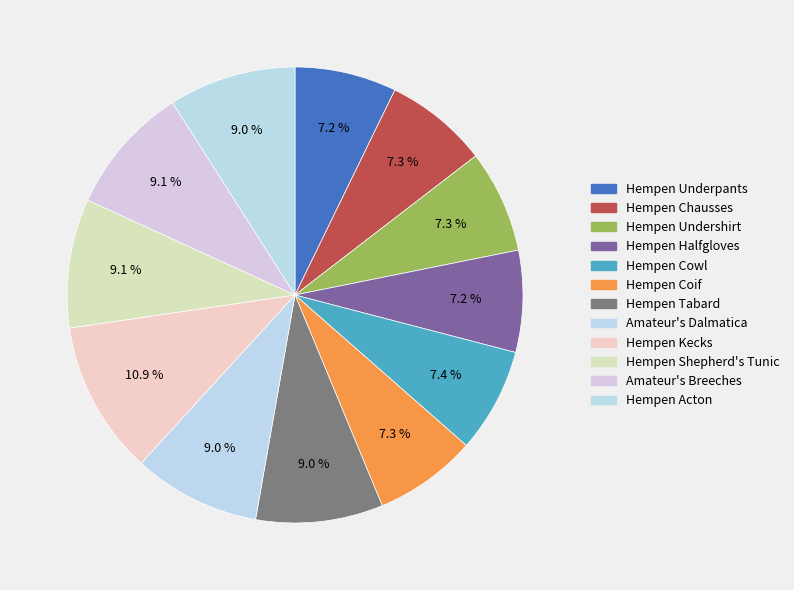

Does any single category account for the majority?

No